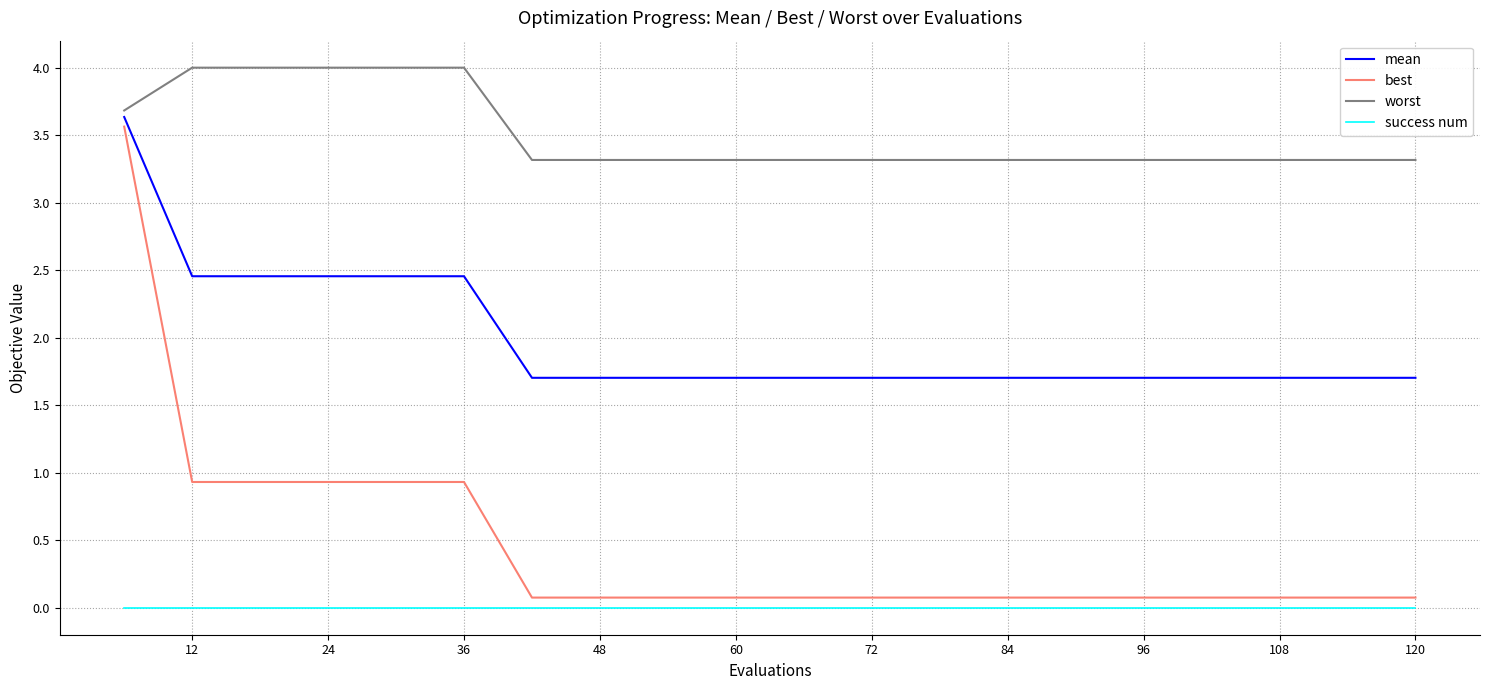

True or false: best and worst cross at least once.

False